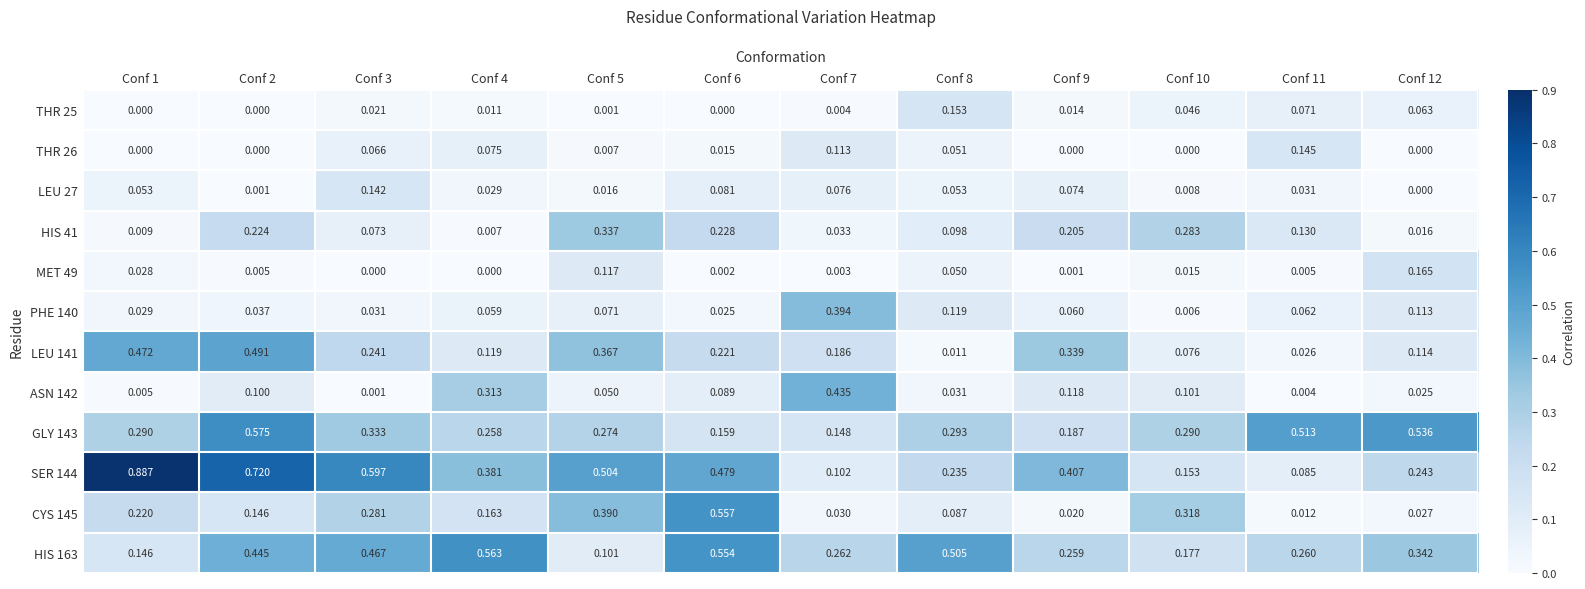

Which series changed the most between Conf 5 and Conf 7?

SER 144